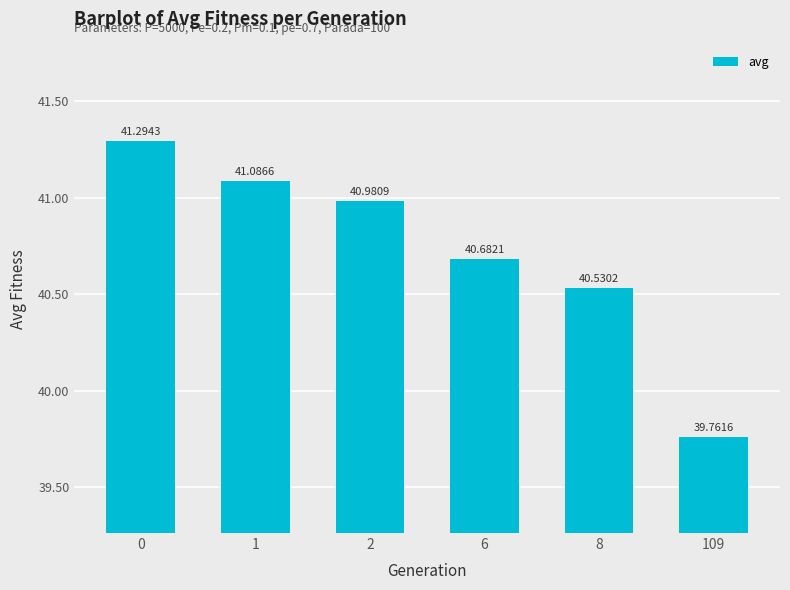

What is the difference between the maximum and minimum values?

1.5